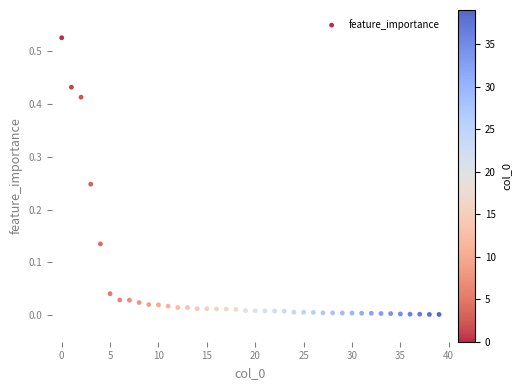

How many points are shown in the scatter plot?

40